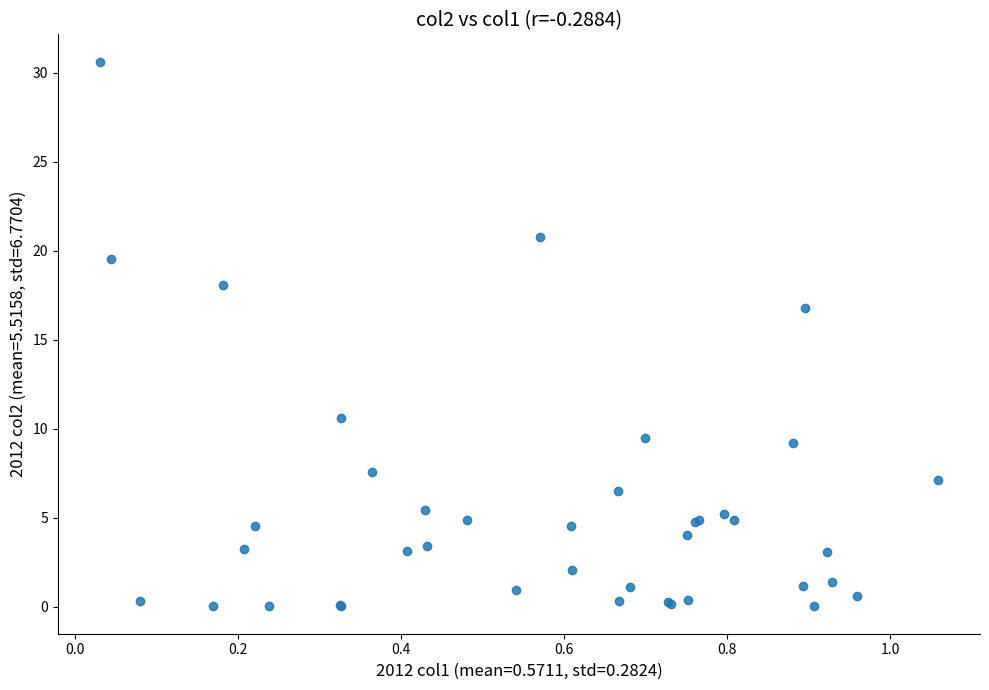

What Y value in the scatter plot is closest to 15?

16.8